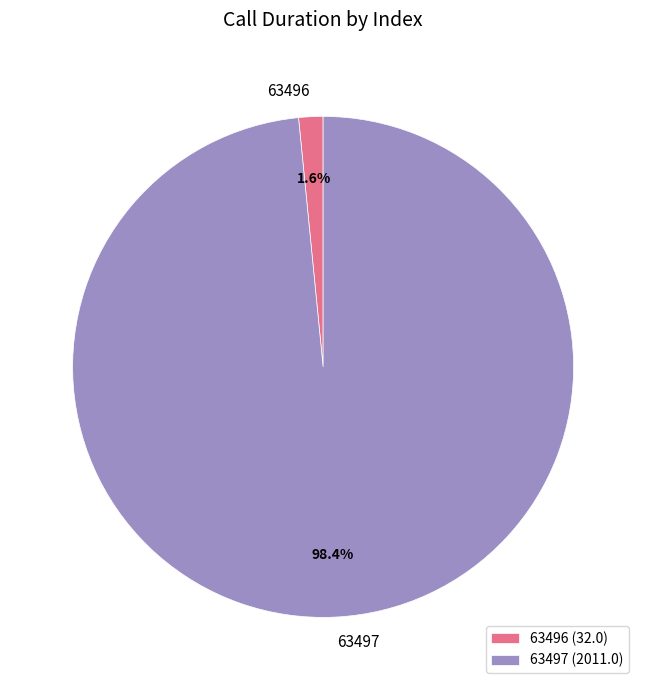

Does any single category account for the majority?

Yes